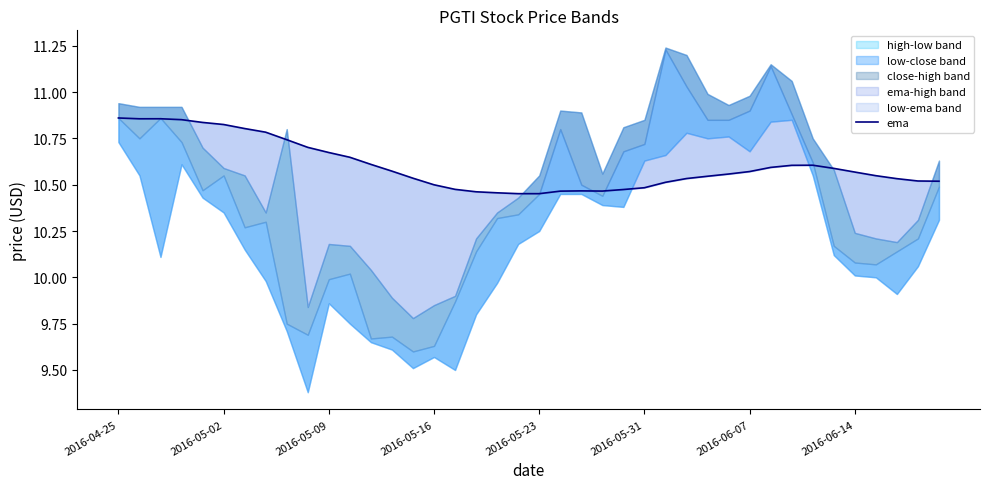

The chart shows a value of 15.1 at 27. True or false?

False